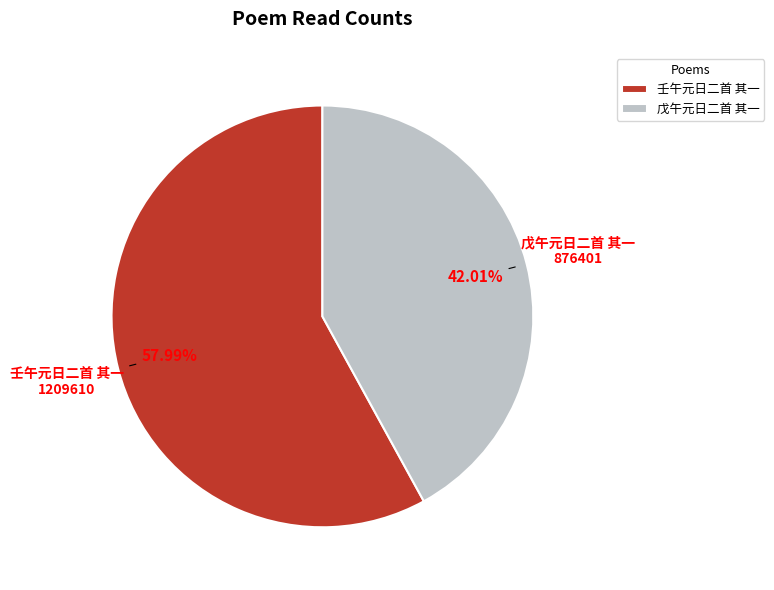

To the nearest percent, what is the difference between the 戊午元日二首 其一 and 壬午元日二首 其一 slice percentages?

16%